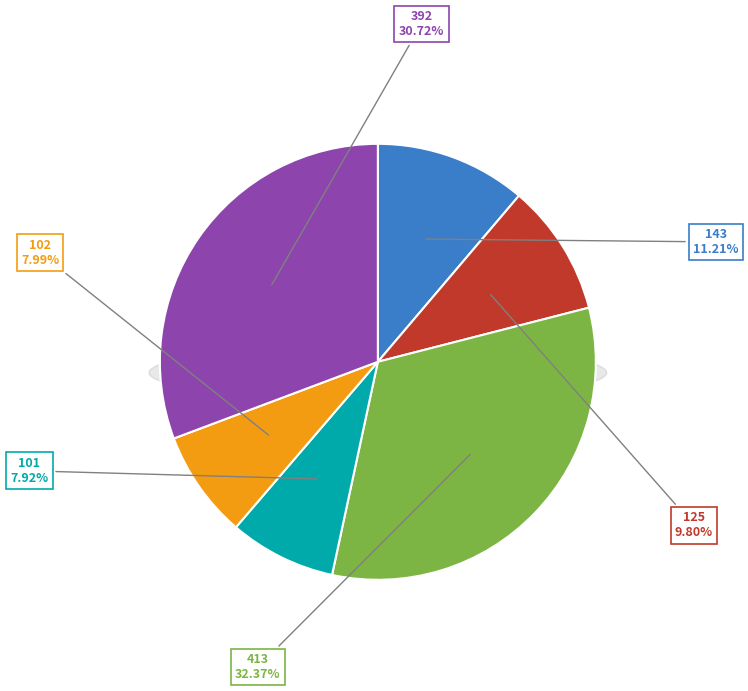

To the nearest percent, what is the combined percentage of 125 and 392?

41%